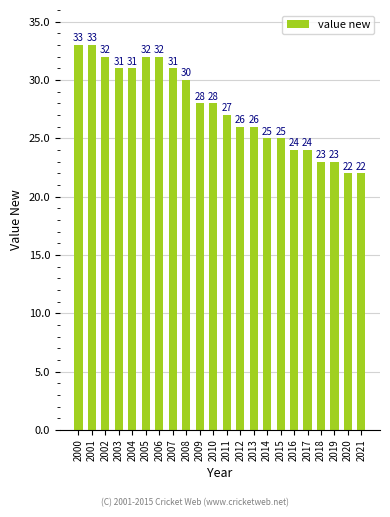

What is the greatest value displayed?

33